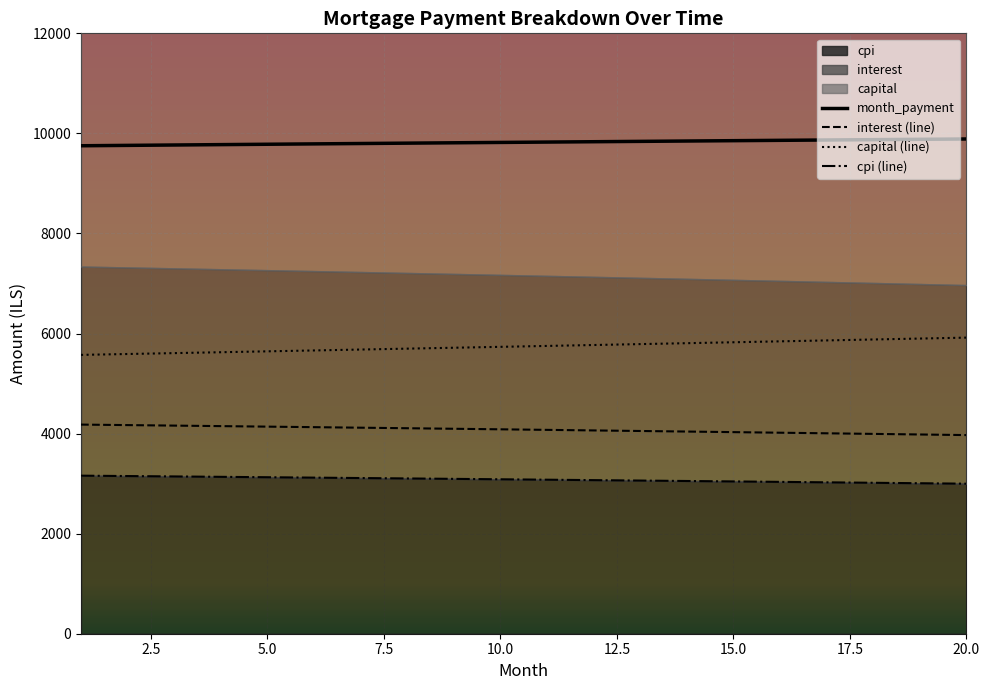

The capital (line) series shows 8626.4 at 13. True or false?

False